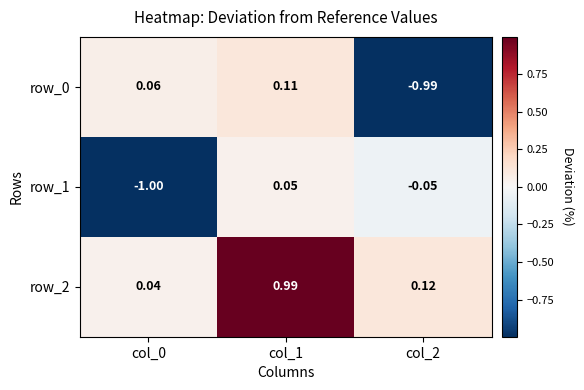

Is the value of row_1 at col_1 greater than the value of row_0 at col_1?

No